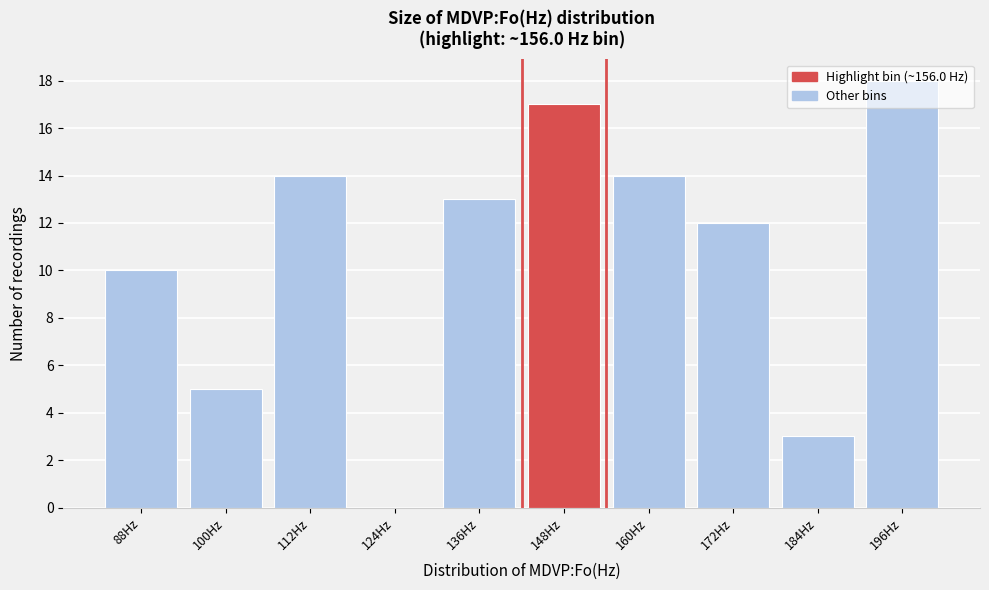

What is the change in value from 100Hz to 136Hz?

+8